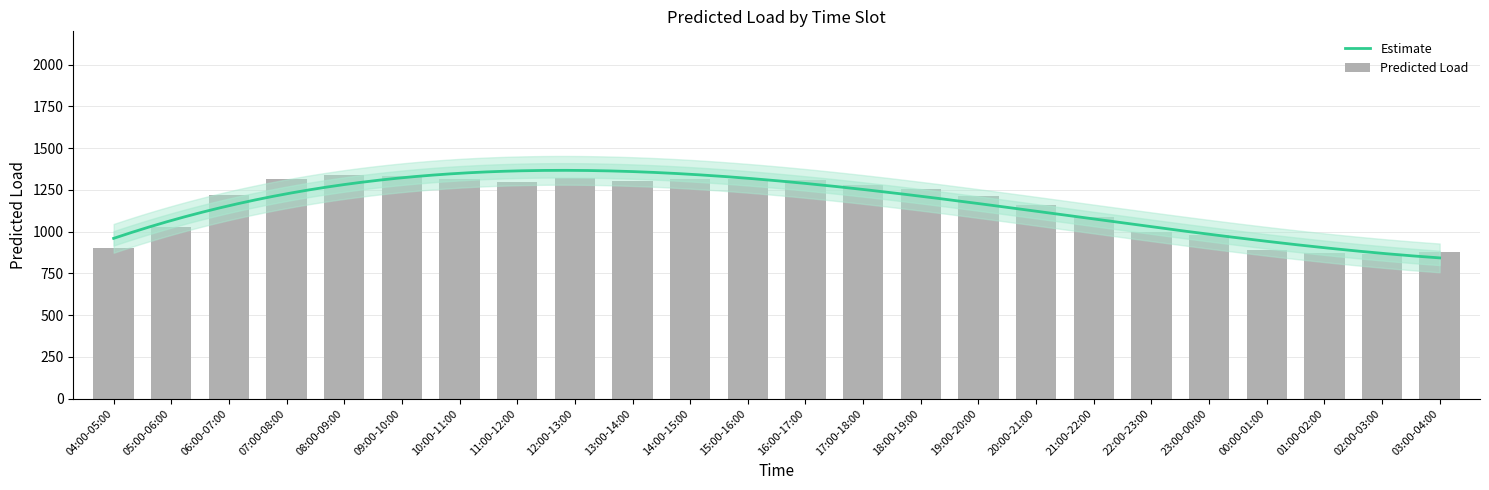

List the labels in order of value, smallest first.

02:00-03:00, 01:00-02:00, 03:00-04:00, 00:00-01:00, 04:00-05:00, 23:00-00:00, 22:00-23:00, 05:00-06:00, 21:00-22:00, 20:00-21:00, 19:00-20:00, 06:00-07:00, 18:00-19:00, 17:00-18:00, 11:00-12:00, 13:00-14:00, 16:00-17:00, 15:00-16:00, 14:00-15:00, 07:00-08:00, 10:00-11:00, 12:00-13:00, 09:00-10:00, 08:00-09:00